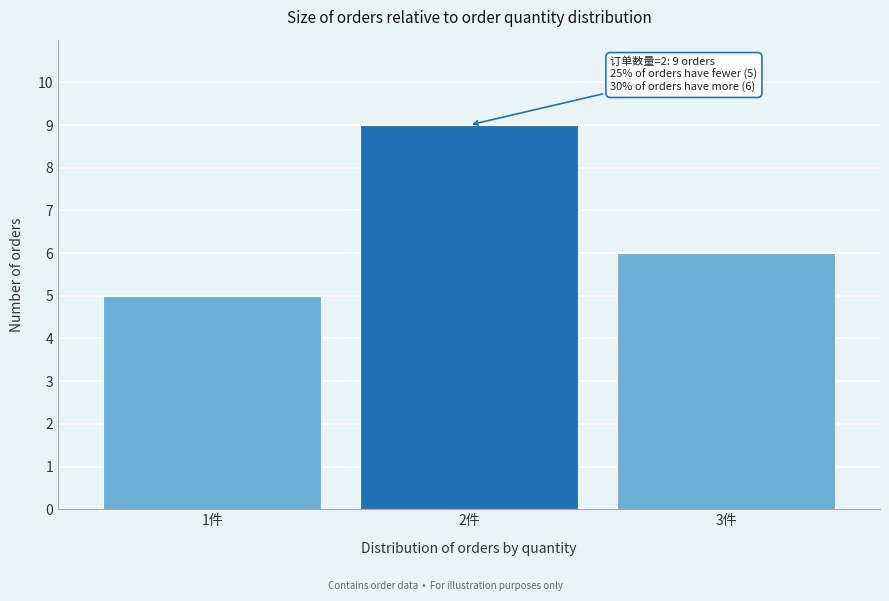

Reading right to left, extract all data points from this chart.

3件=6	2件=9	1件=5